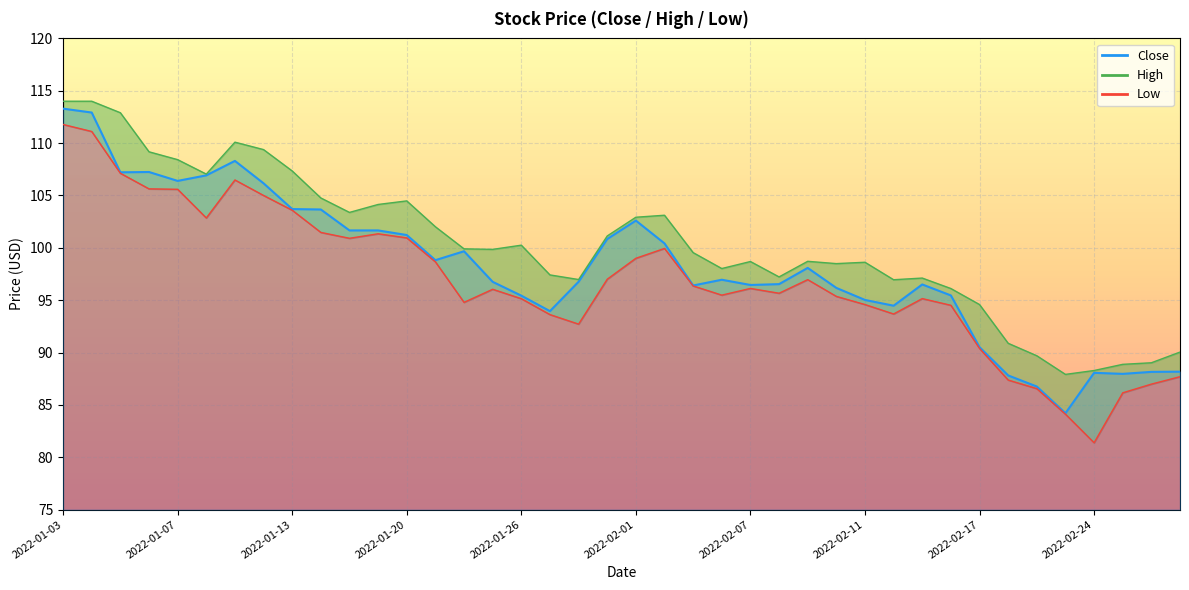

What is the difference between the highest and lowest values at 2022-01-13?

3.8